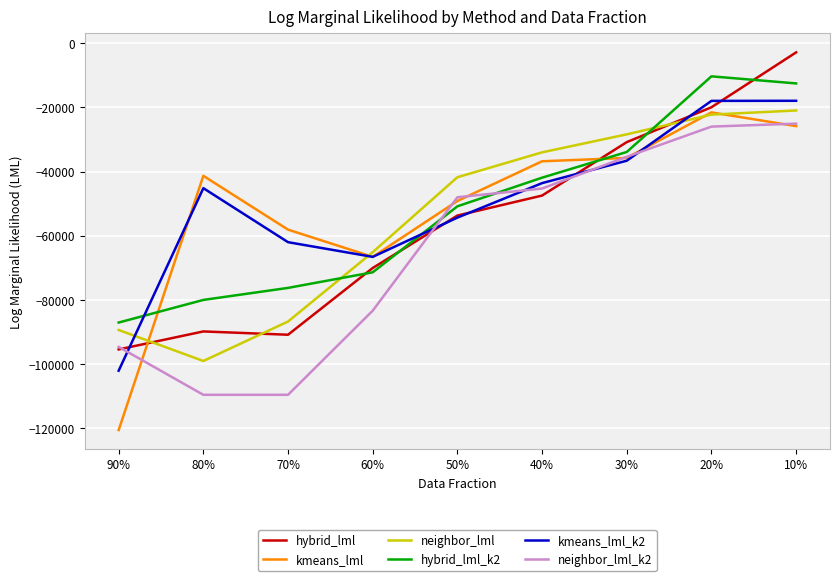

Where does the hybrid_lml_k2 series first go above -50820?

40%